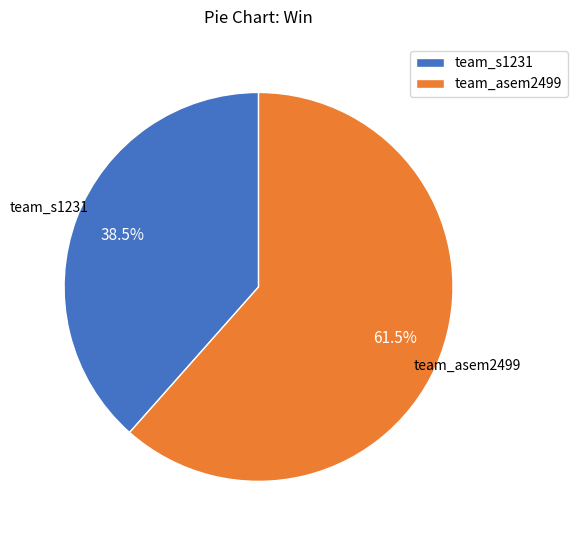

To the nearest percent, what is the combined percentage of team_asem2499 and team_s1231?

100%